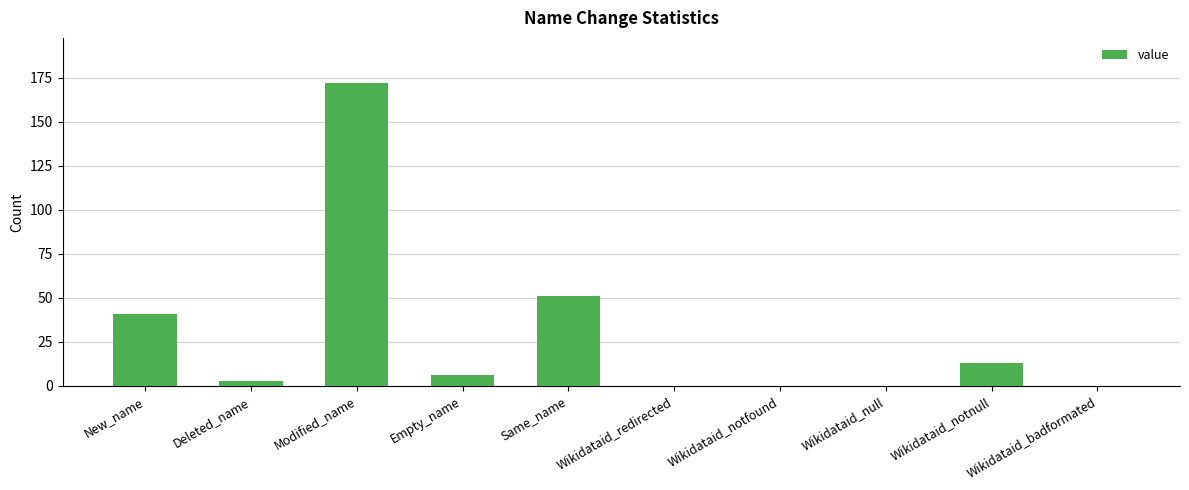

Count the number of data series in this chart.

1